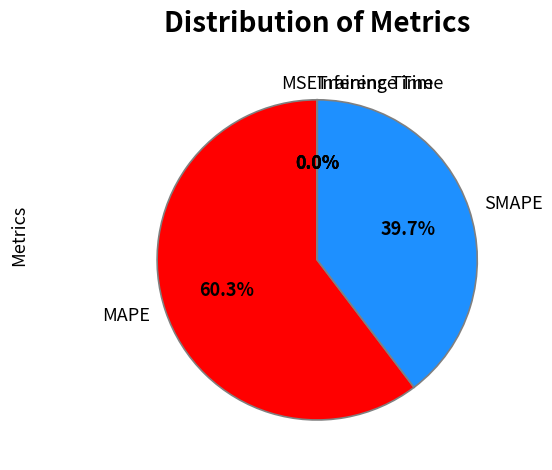

Is there any slice that represents more than half of the pie?

Yes